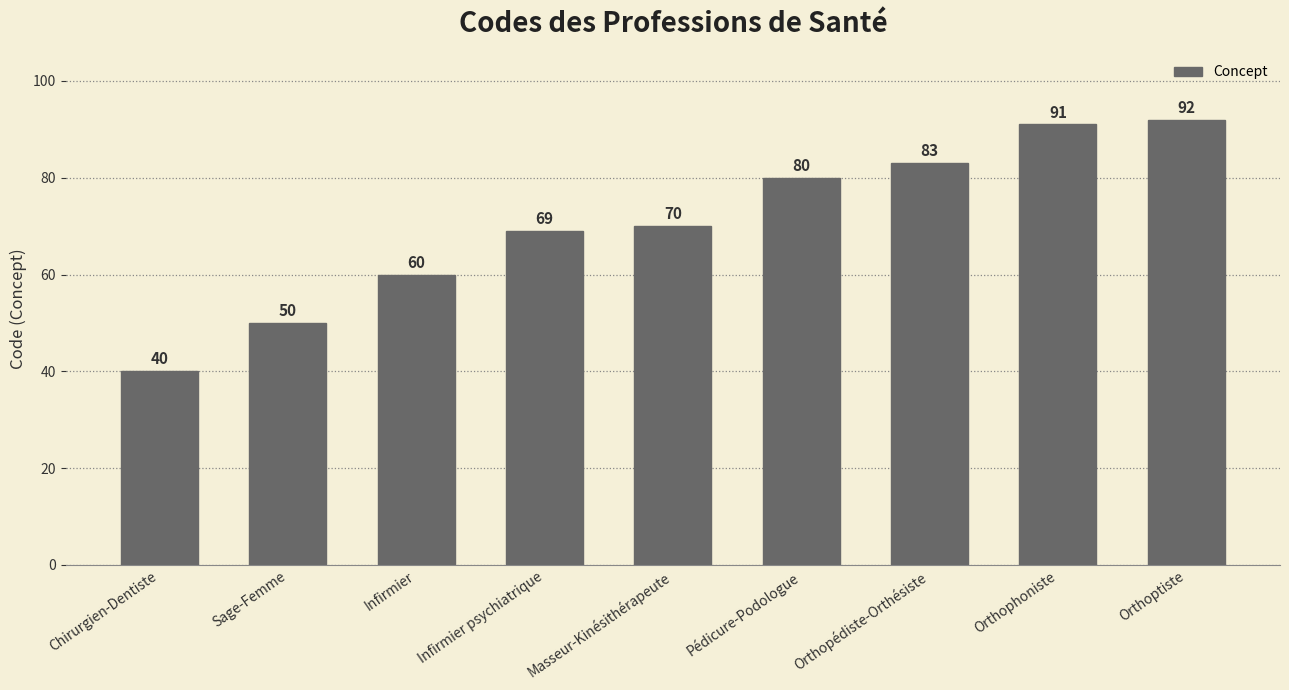

What is the smallest value displayed?

40